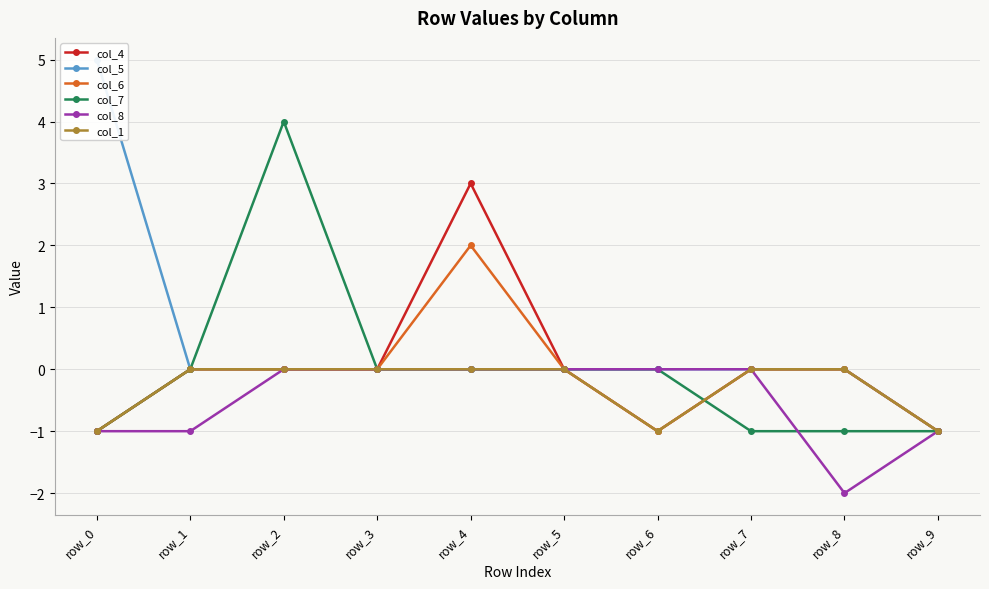

Does the chart have visible grid lines?

Yes